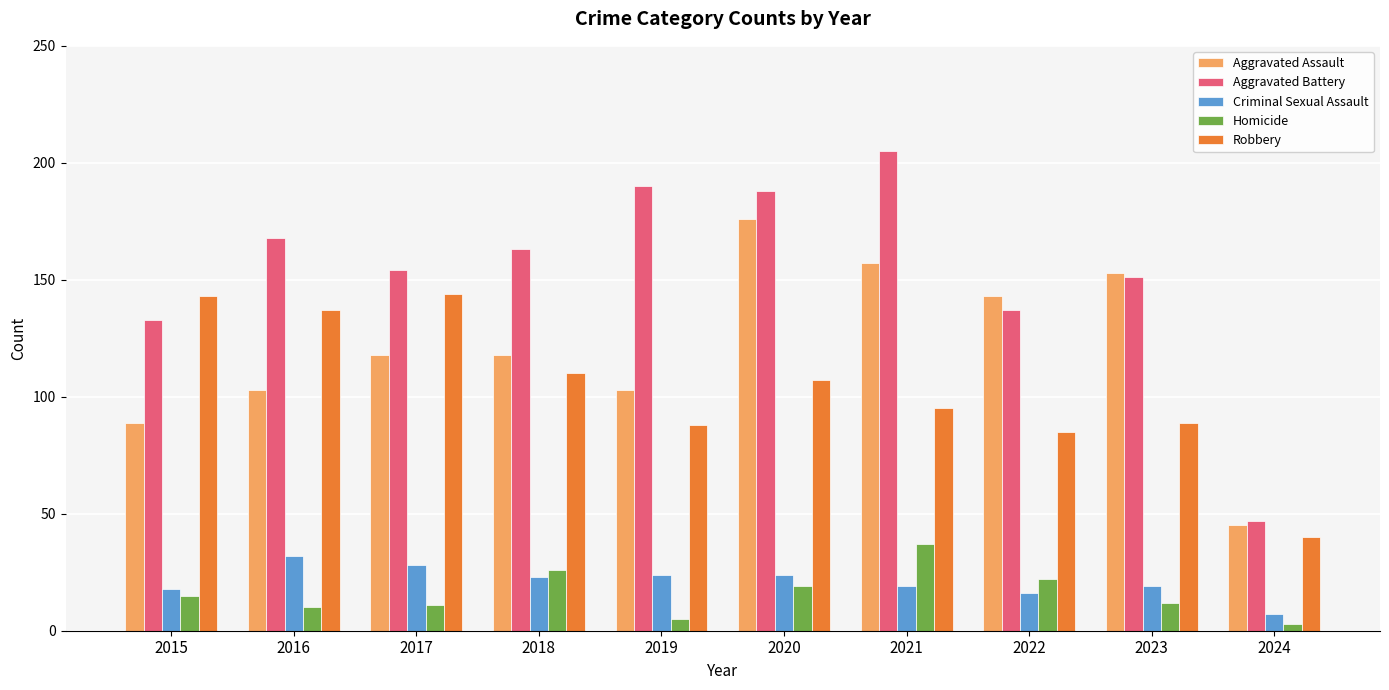

What is the spread (max minus min) of values at 2021?

186